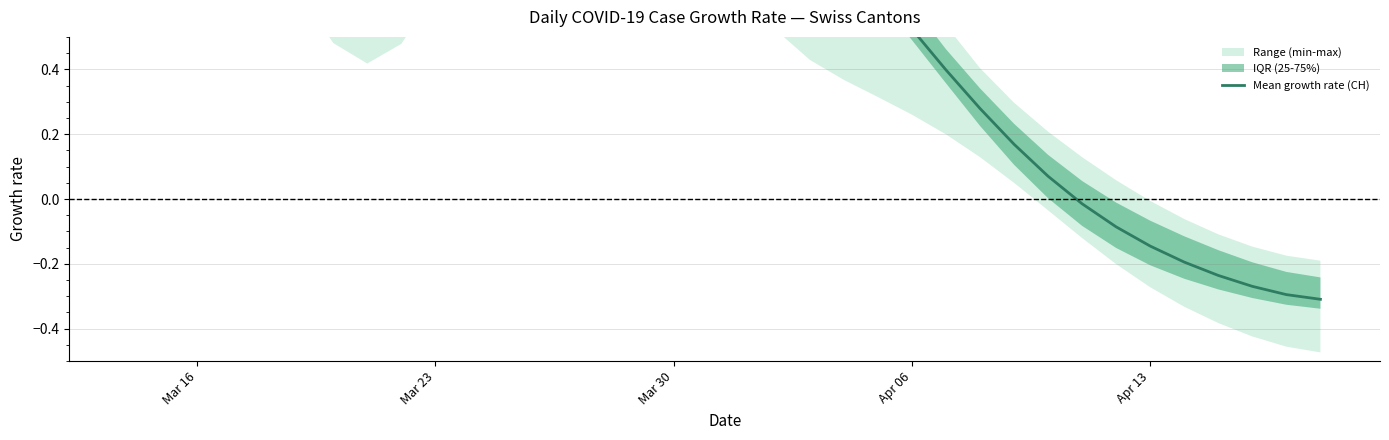

How many negative values are there?

8